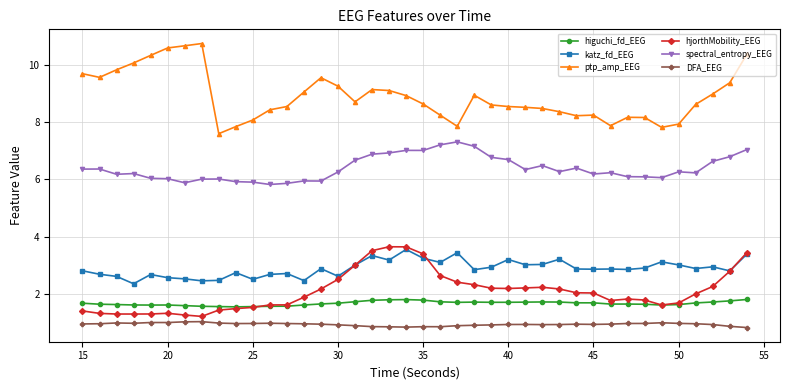

What is the sum of all spectral_entropy_EEG values?

255.5